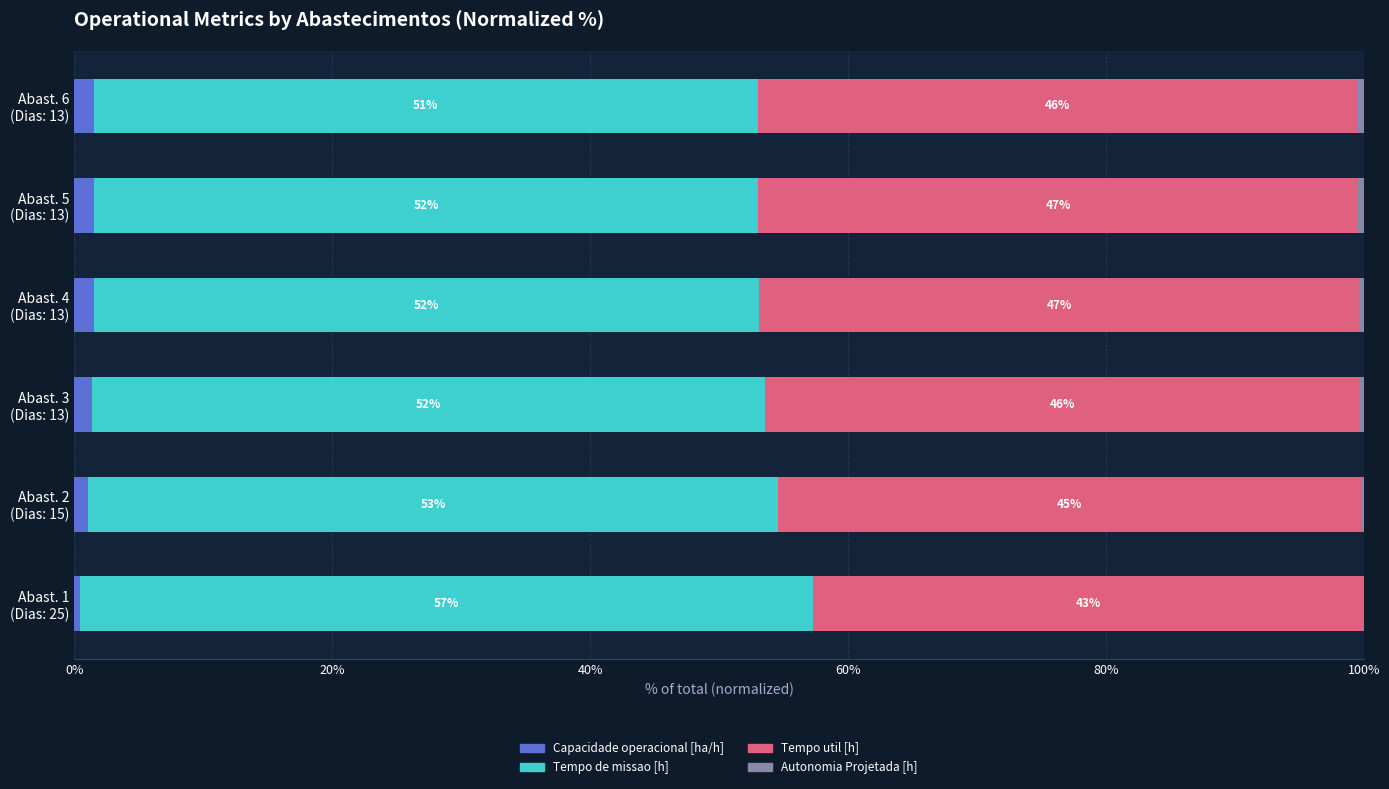

Count the number of data series in this chart.

4